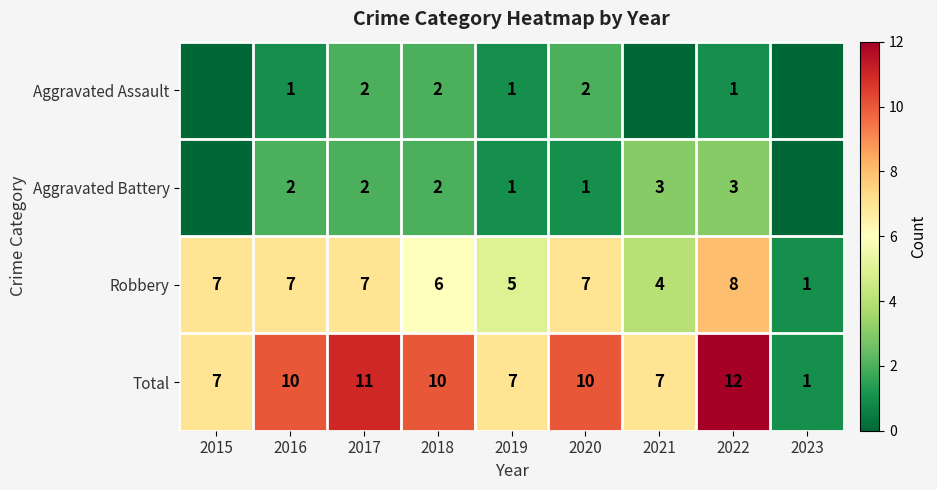

What is the total value across all series at 2021?

14